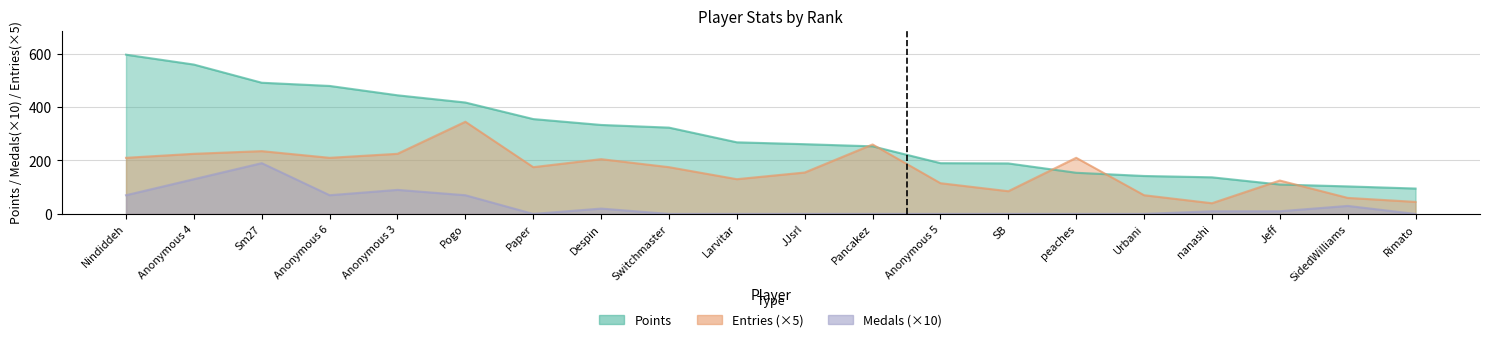

Where is the first local maximum for Medals?

Sm27